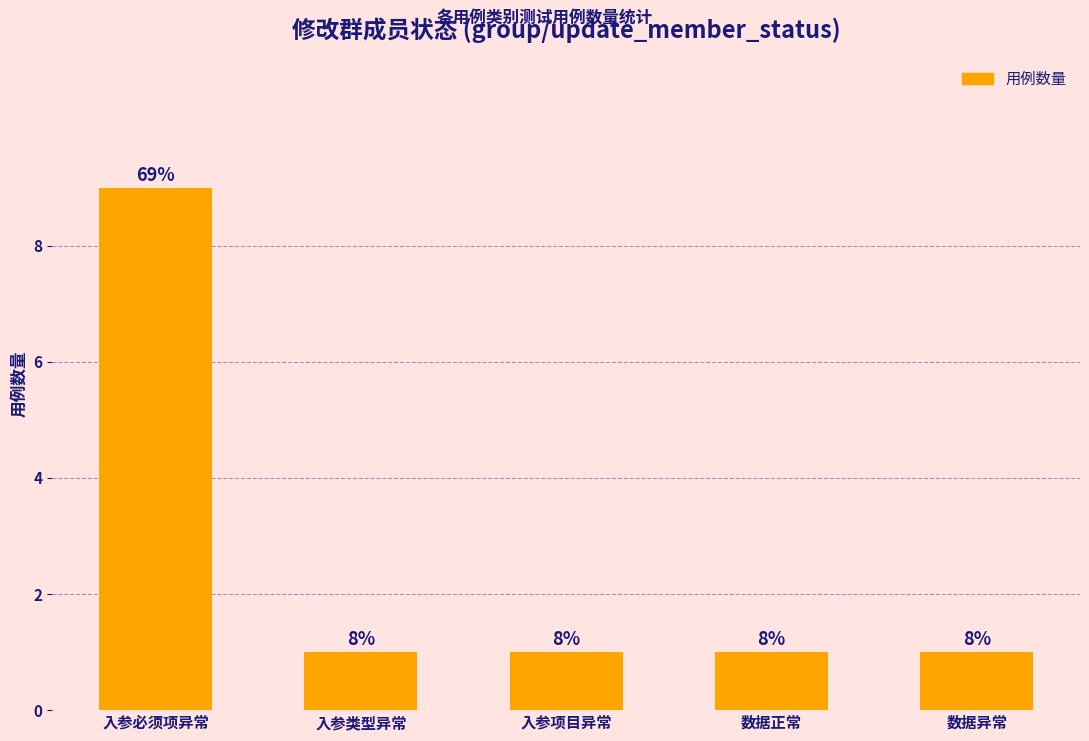

Which category has the highest value across all series?

入参必须项异常